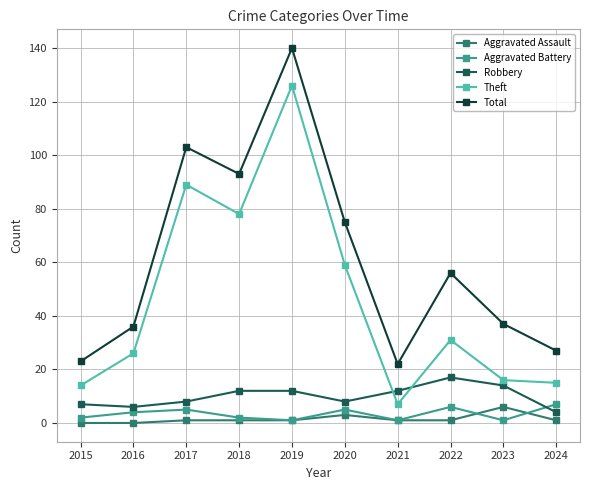

Rank the series at 2017 from lowest to highest value.

Aggravated Assault, Aggravated Battery, Robbery, Theft, Total